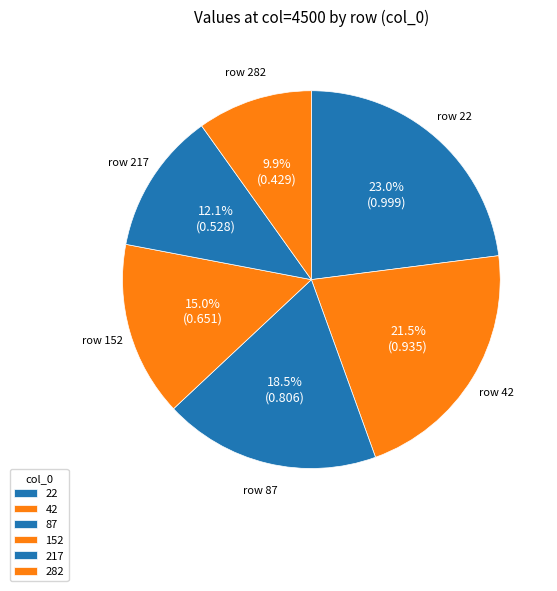

How many segments does this pie chart have?

6